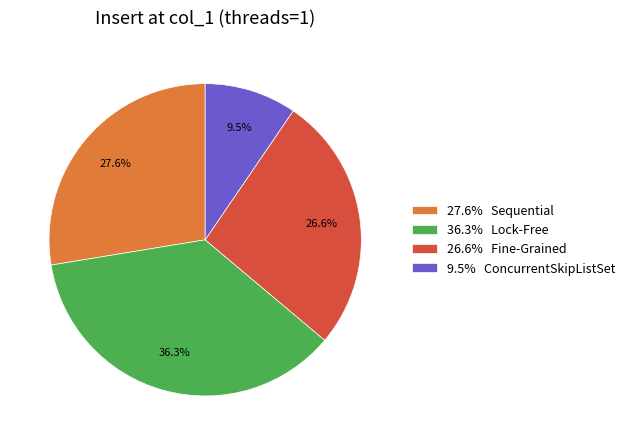

How many slices are in this pie chart?

4